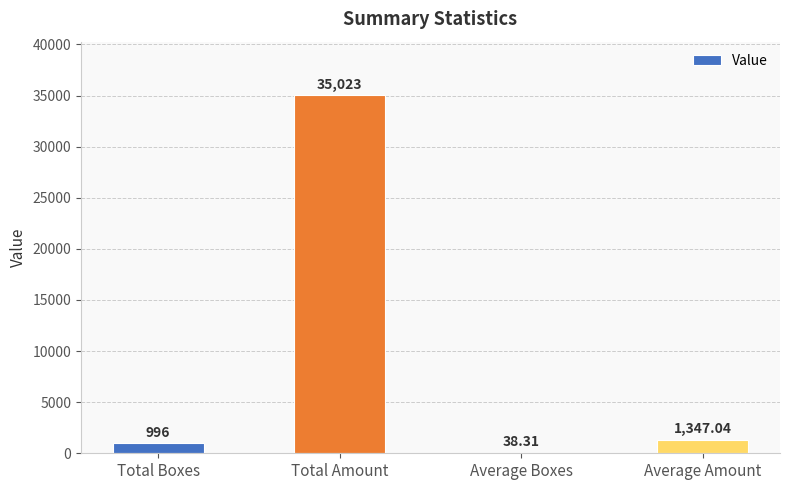

Is it true that the value at Total Amount is 35023.0?

True